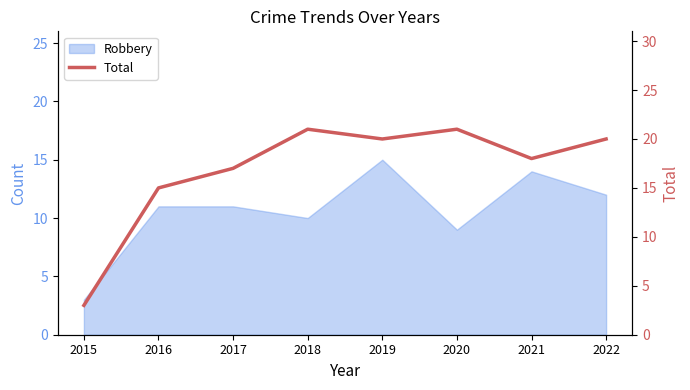

What is the difference between the maximum and minimum values?

18